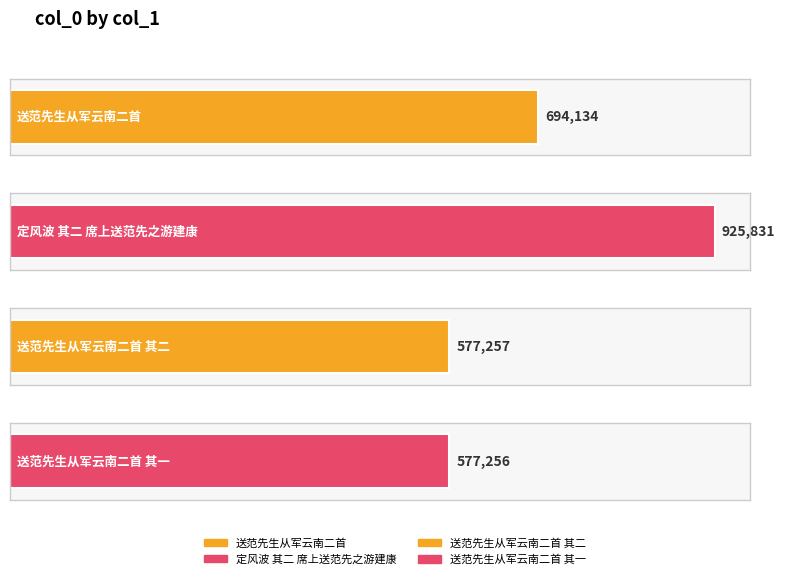

Where is the data nearest to the value 751543?

送范先生从军云南二首